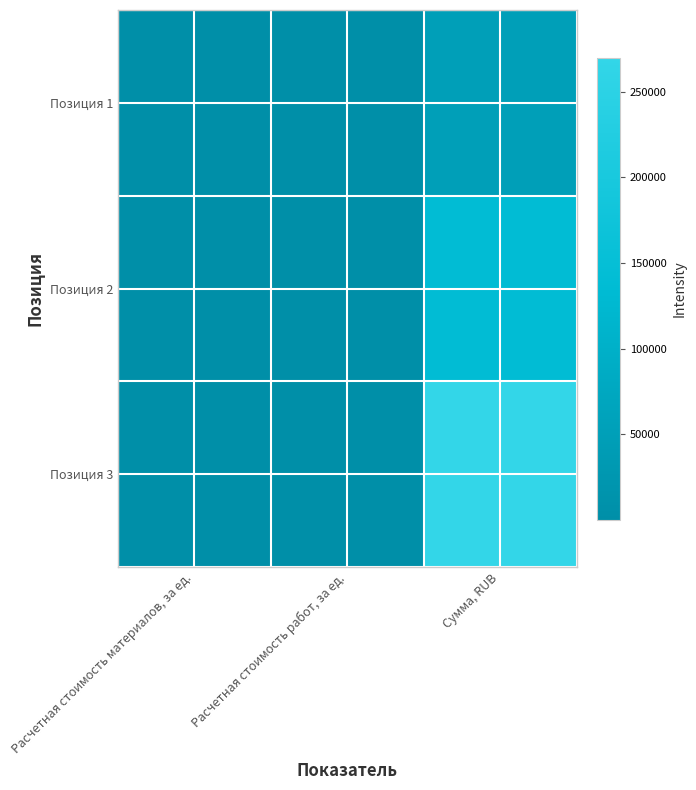

At Расчетная стоимость работ, за ед., list the series in order from smallest to largest.

Позиция 1, Позиция 2, Позиция 3